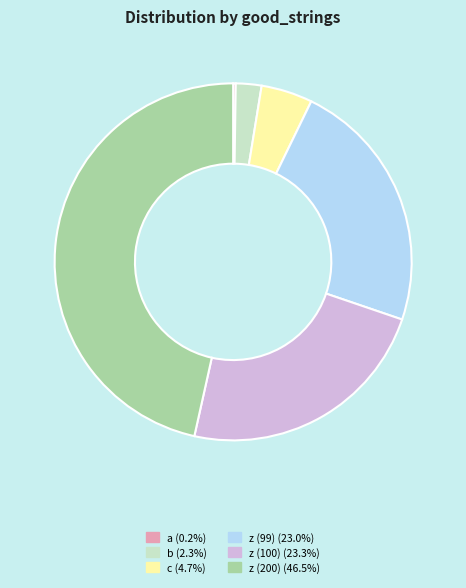

What percentage is the z (100) slice, to the nearest percent?

23%